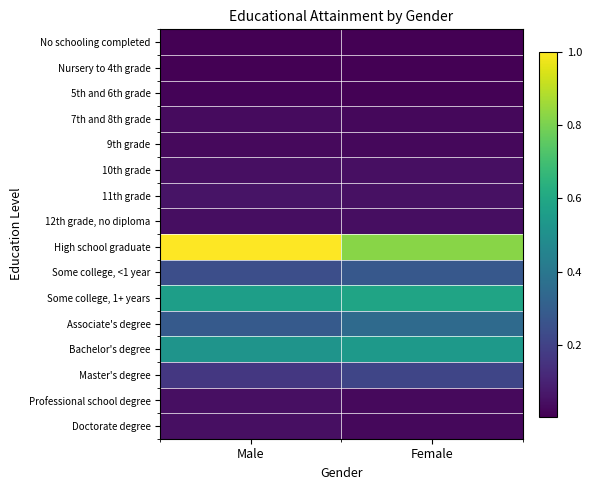

Reading left to right, list all the values displayed in this chart.

No schooling completed: Male=0.0	Female=0.0
Nursery to 4th grade: Male=0.0	Female=0.0
5th and 6th grade: Male=0.0	Female=0.0
7th and 8th grade: Male=0.0	Female=0.0
9th grade: Male=0.0	Female=0.0
10th grade: Male=0.0	Female=0.0
11th grade: Male=0.1	Female=0.1
12th grade, no diploma: Male=0.0	Female=0.0
High school graduate: Male=1.0	Female=0.8
Some college, <1 year: Male=0.2	Female=0.3
Some college, 1+ years: Male=0.6	Female=0.6
Associate's degree: Male=0.3	Female=0.4
Bachelor's degree: Male=0.5	Female=0.5
Master's degree: Male=0.2	Female=0.2
Professional school degree: Male=0.0	Female=0.0
Doctorate degree: Male=0.0	Female=0.0